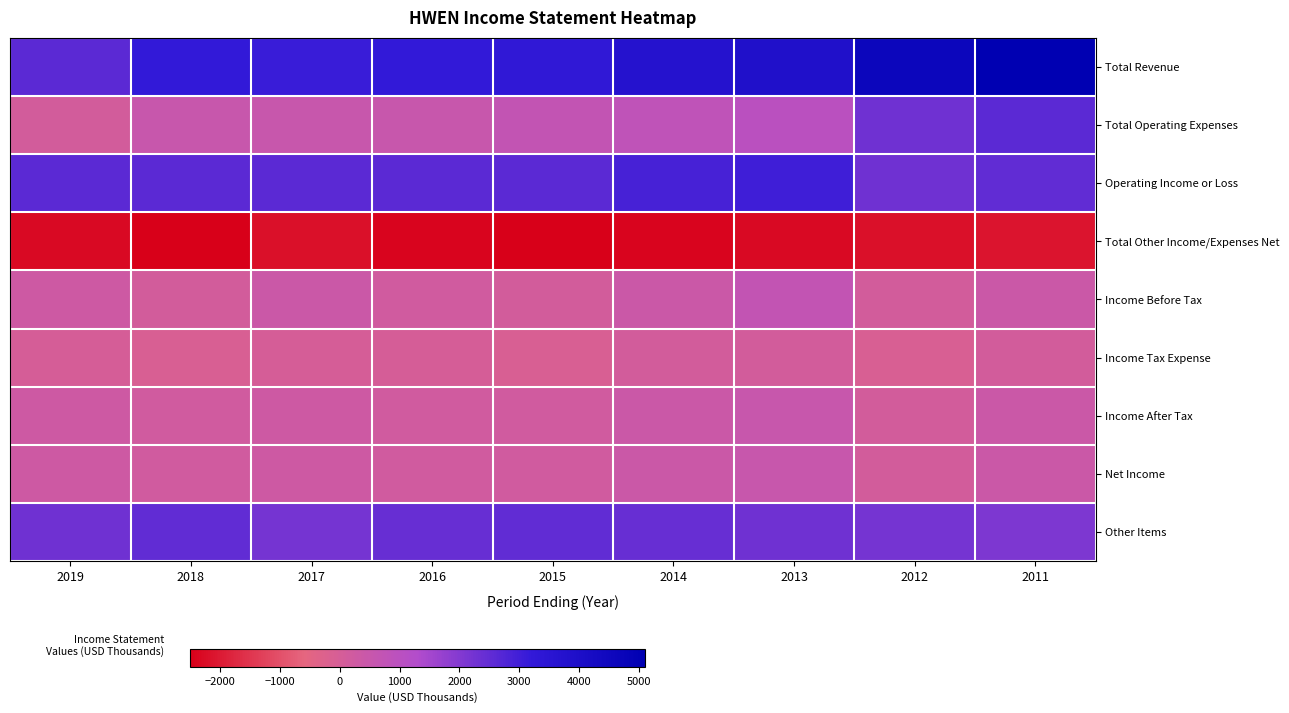

What is the total value across all series at 2014?

8700